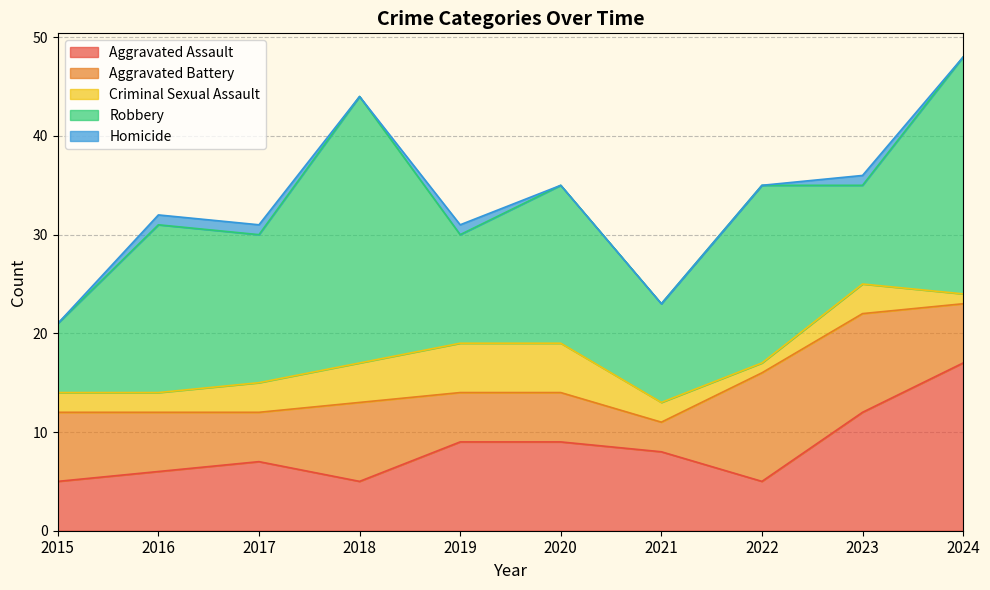

Between 2023 and 2024, which is larger?

2024